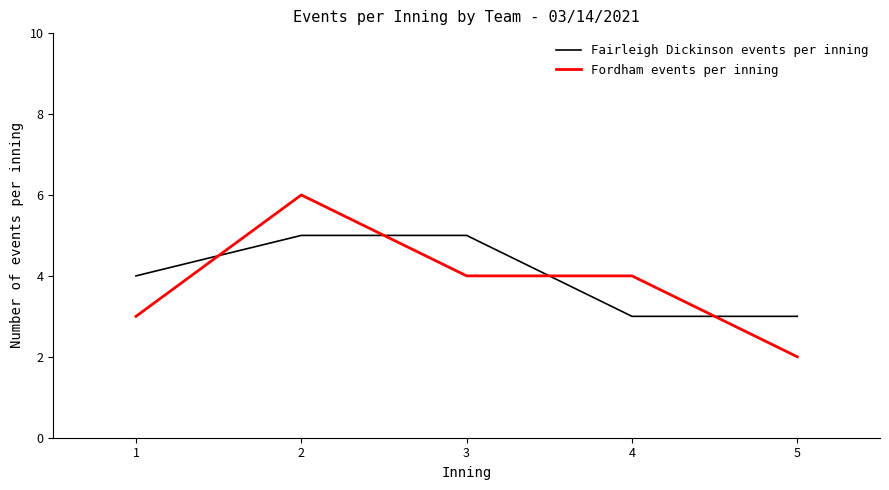

Reading left to right, extract all data points from this chart.

Fairleigh Dickinson events per inning: 1=4	2=5	3=5	4=3	5=3
Fordham events per inning: 1=3	2=6	3=4	4=4	5=2